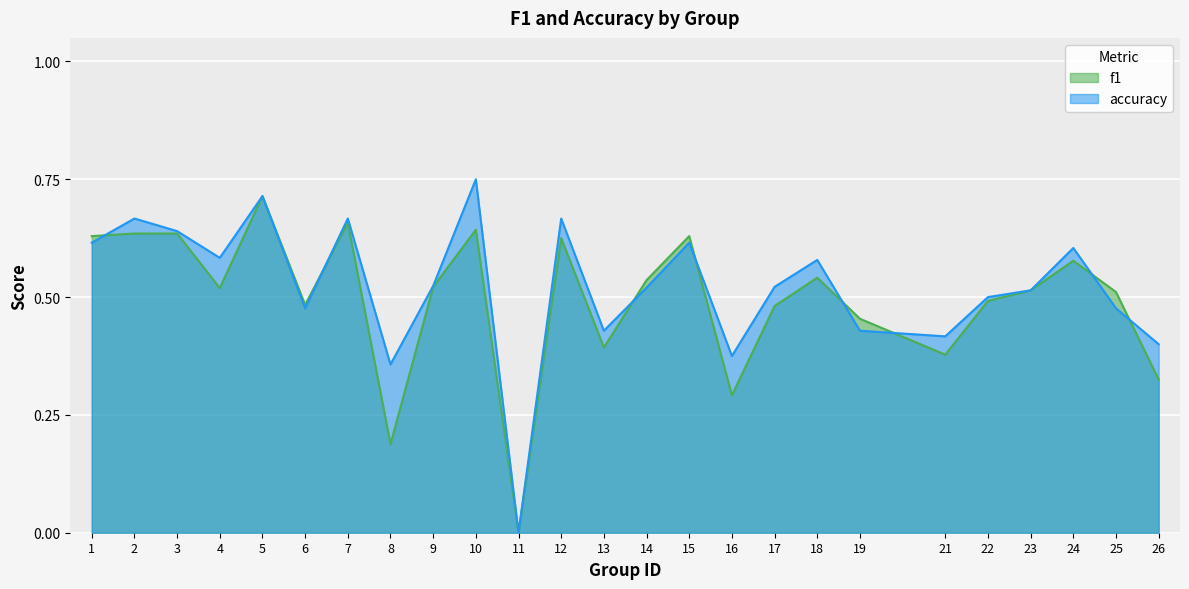

What is the total value across all series at 23?

1.0